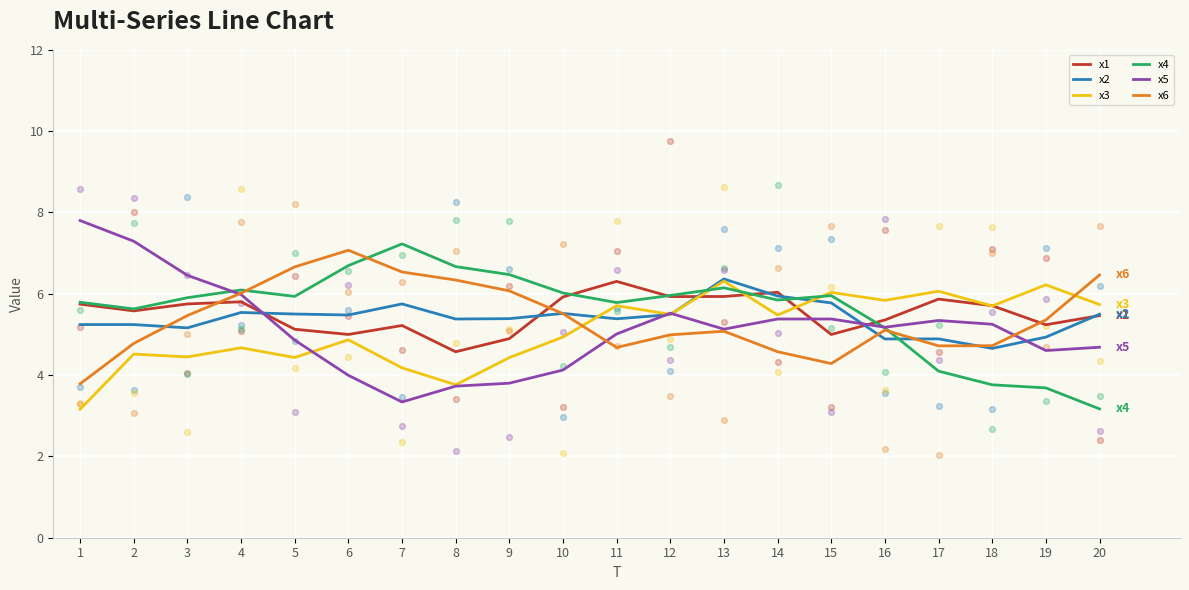

At how many categories does at least one series exceed 5?

20